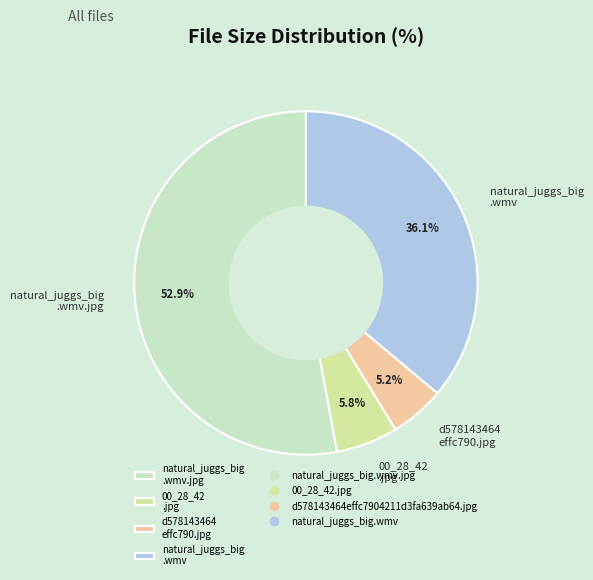

Which category has the smallest portion of the pie?

d578143464 effc790.jpg